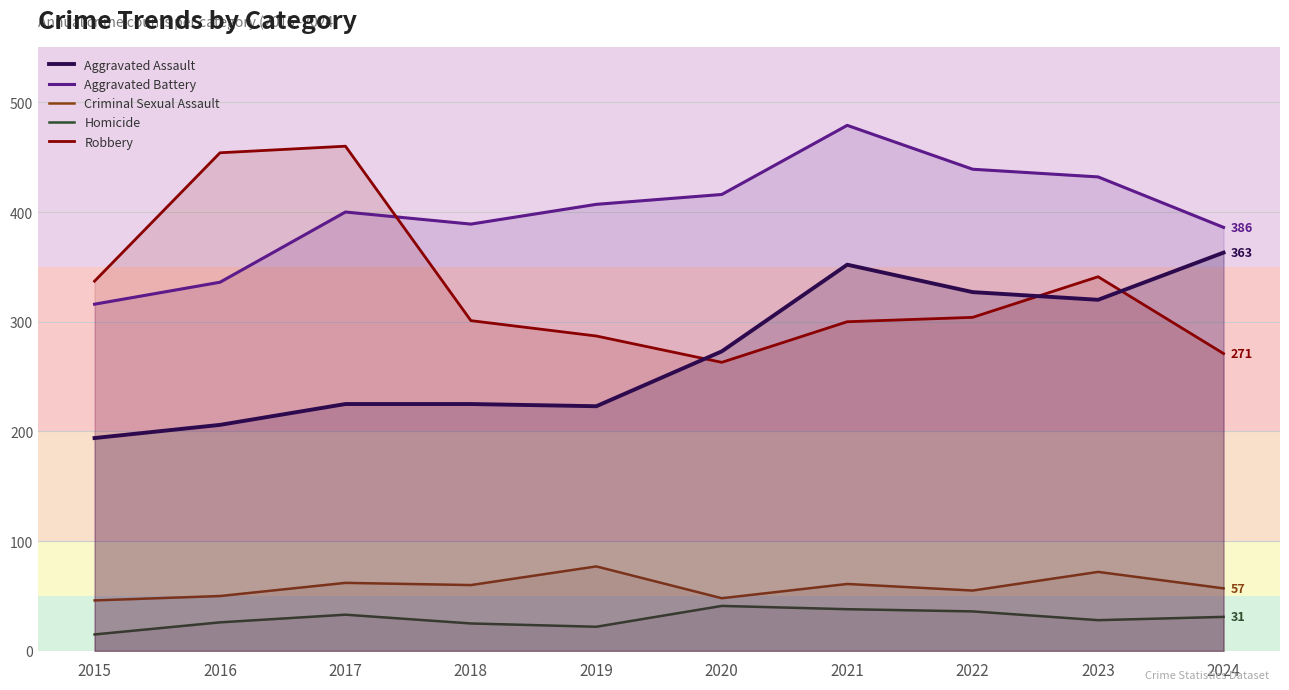

What is the approximate value of Robbery at 2019?

287